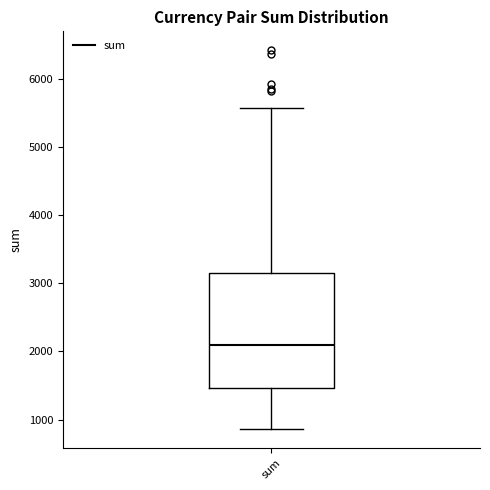

Transcribe this box plot: give where the median line is, the range the box spans, and where the two whiskers end, as read against the y-axis. The values are not printed on the chart, so give them approximately, as read against the axis.

median 2100, box 1500 to 3200, whiskers 900 to 5600